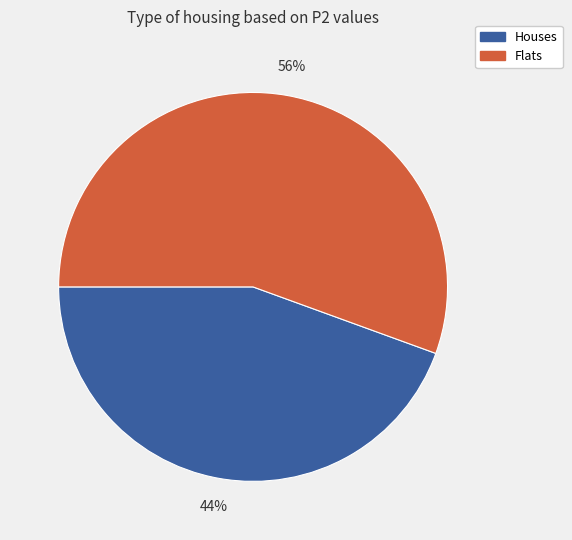

To the nearest percent, what is the average slice percentage?

50%